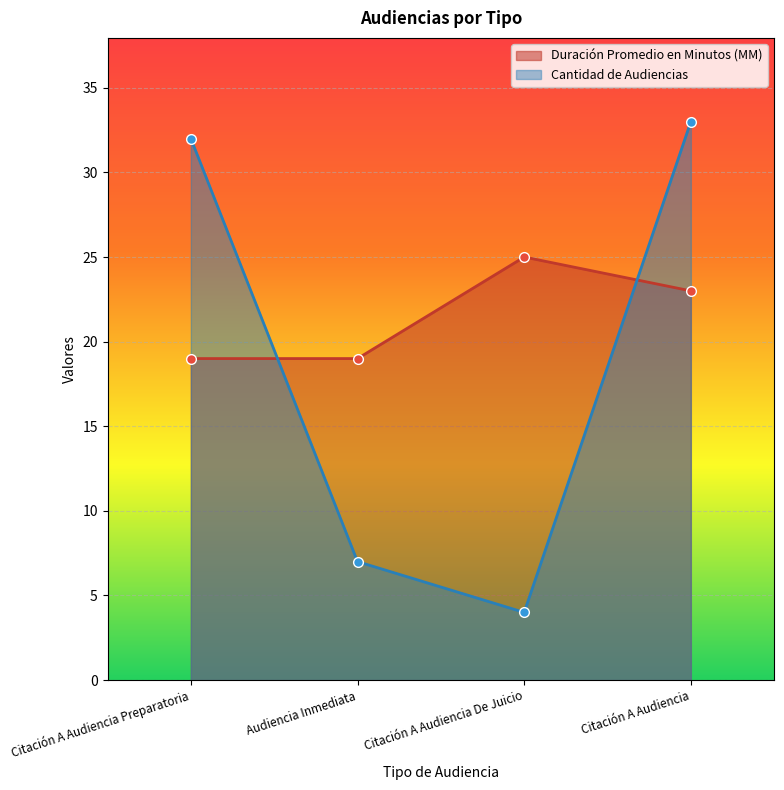

The value of Cantidad de Audiencias at Audiencia Inmediata is 7. True or false?

True